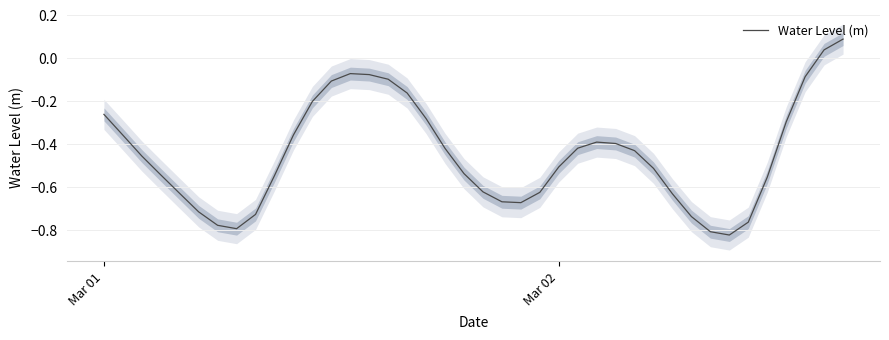

Count the number of values greater than 0.

2